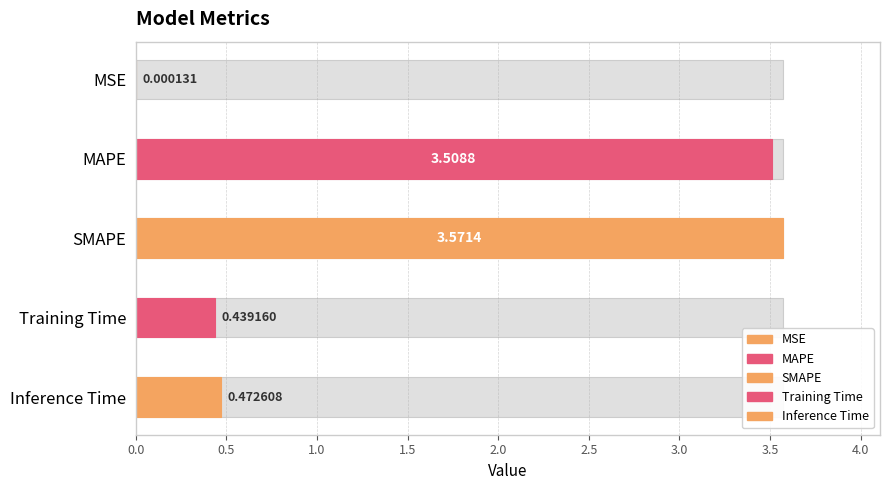

List the labels in order of value, smallest first.

MSE, Training Time, Inference Time, MAPE, SMAPE